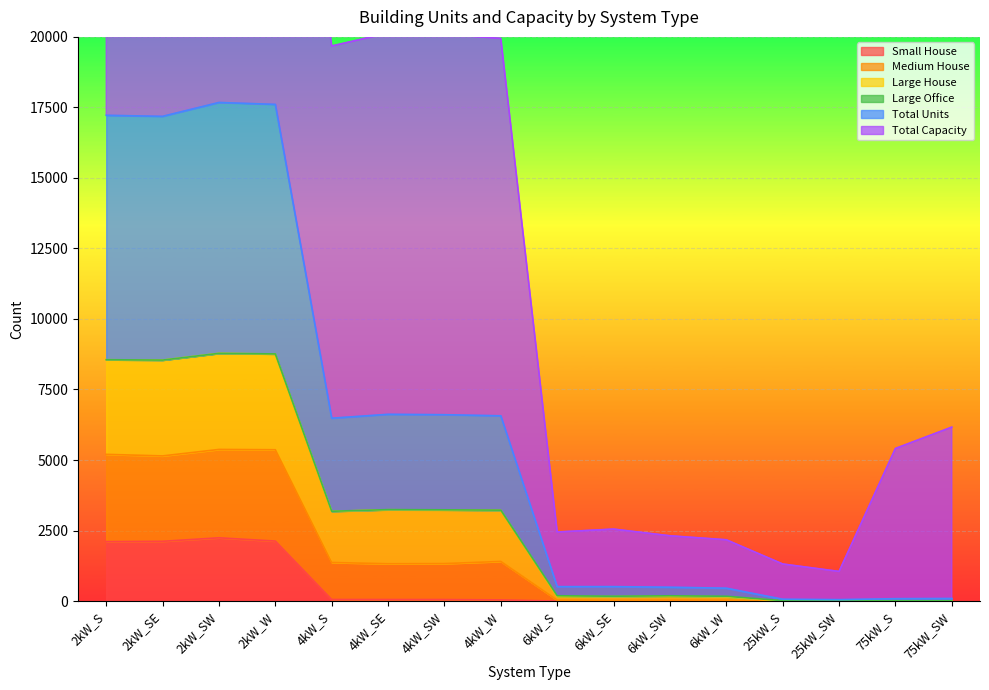

What is the value of the Total Units point at the 12th from the left?

456